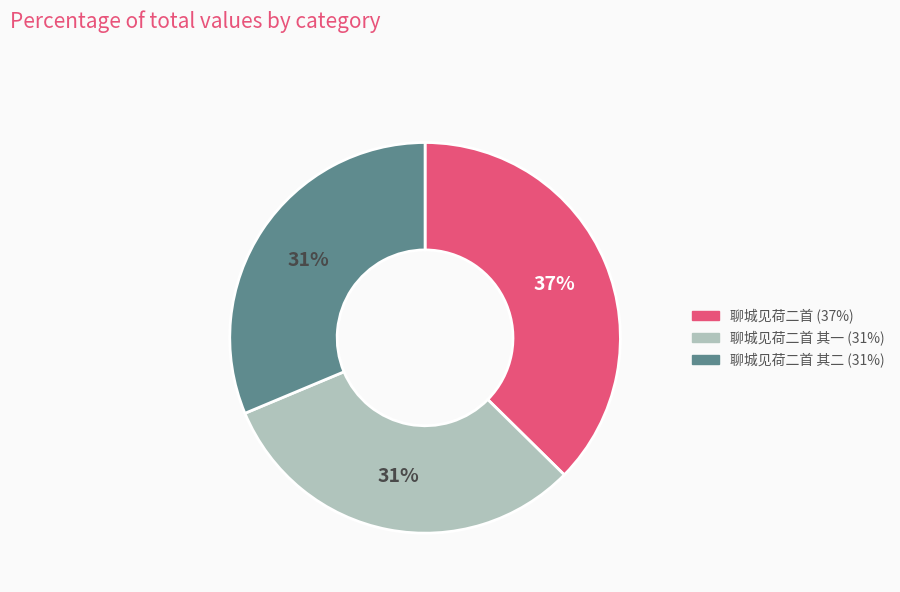

Does any single category account for the majority?

No